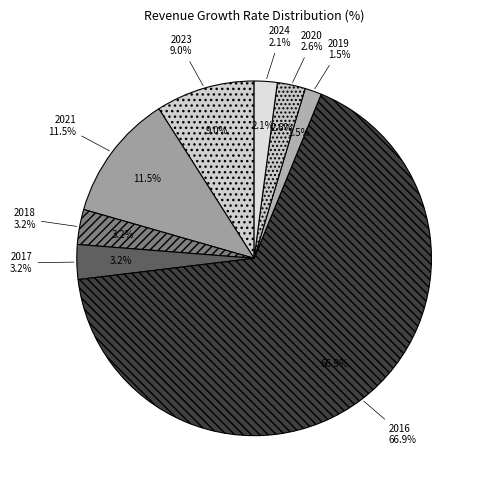

Which slice is the largest?

2016